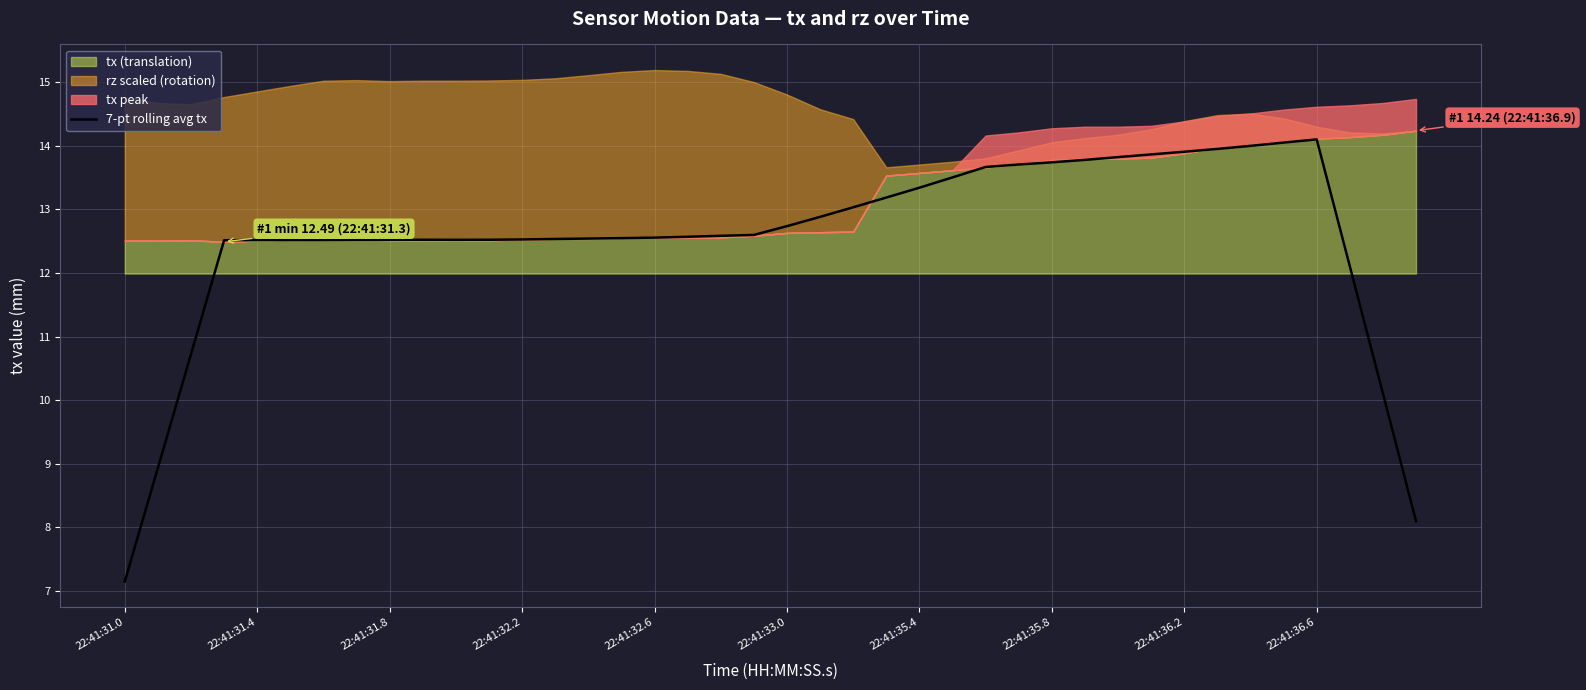

True or false: the data shows 12.6 at 17.

True